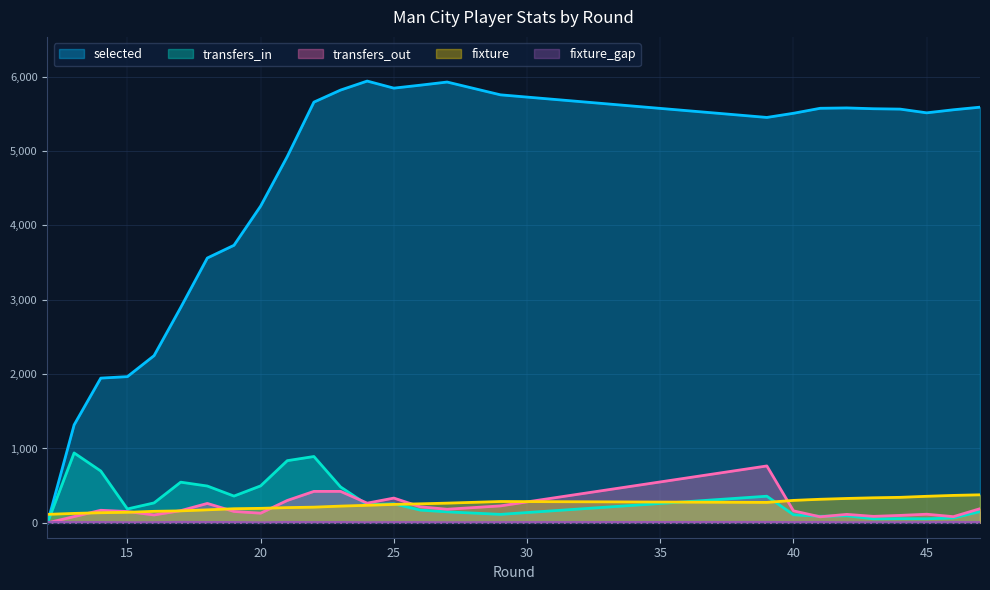

What is the sum of the transfers_out values at 20 and 21?

431